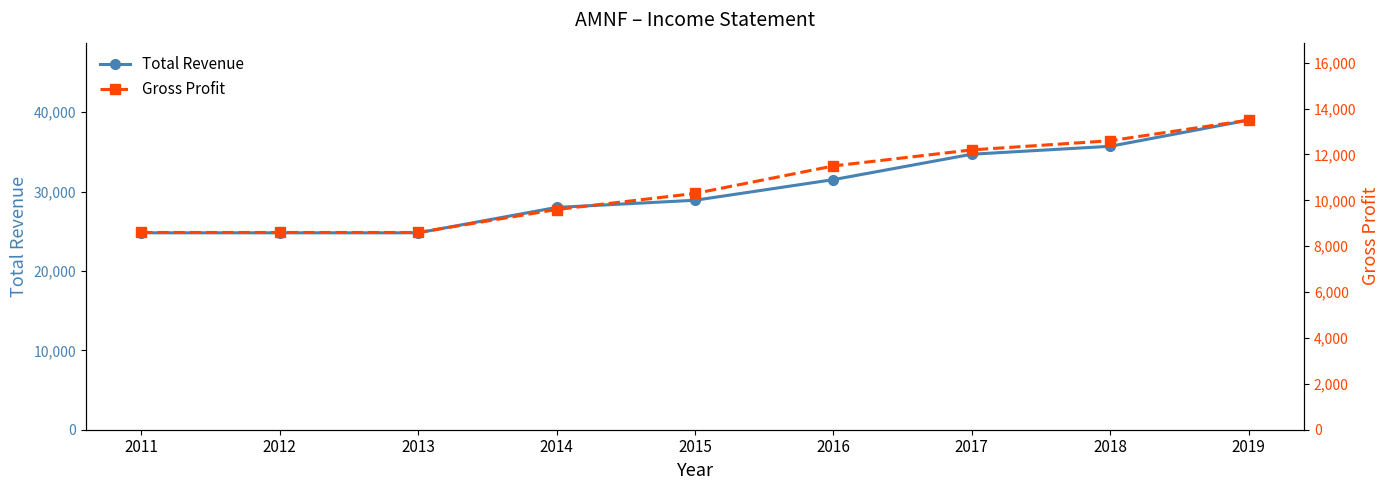

Where does the Gross Profit series first go above 10300?

2016